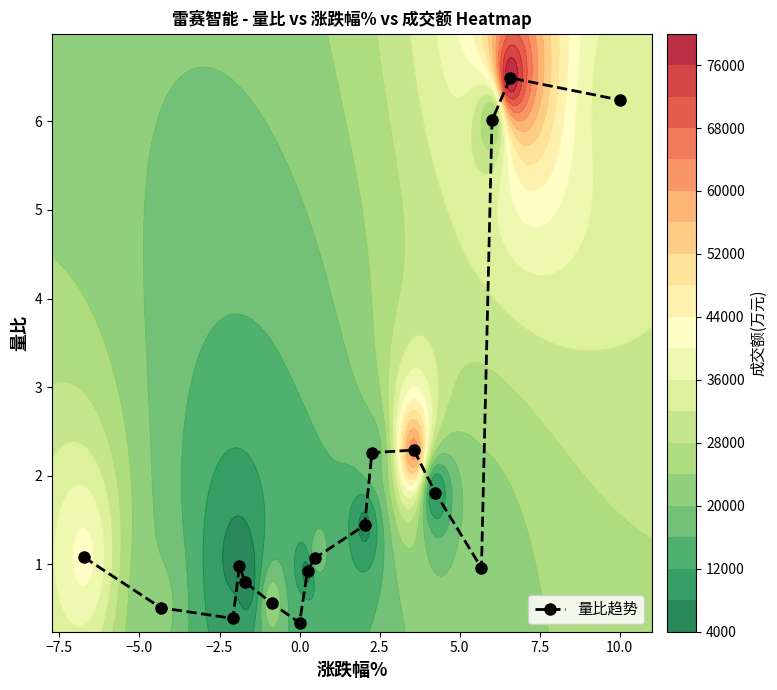

What is the value of the 量比趋势 point at the 15th from the left?

6.0